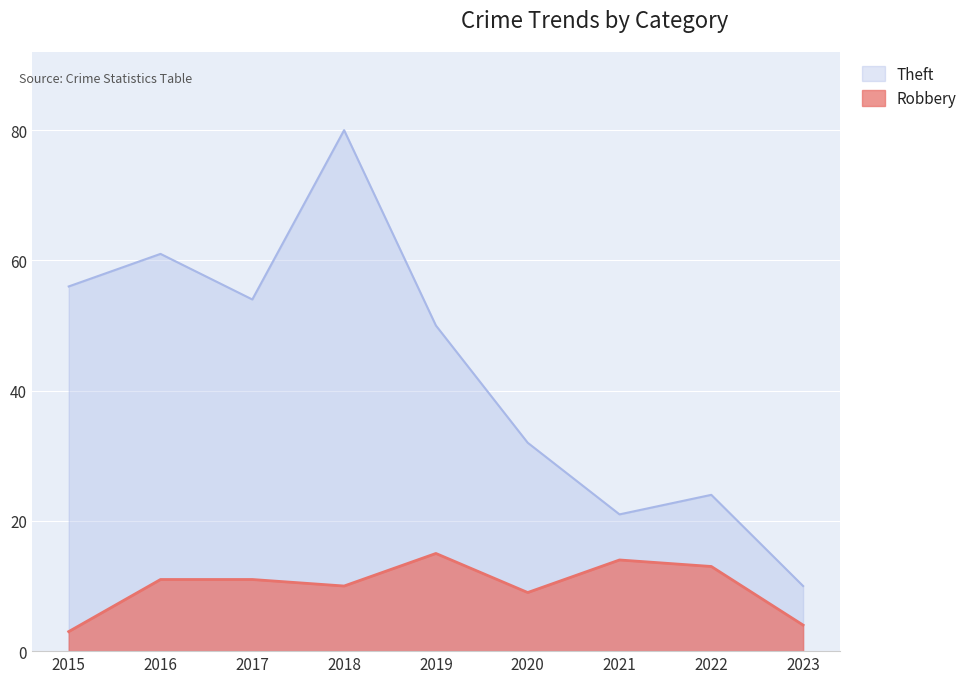

At which category does Robbery reach its first local valley?

2018